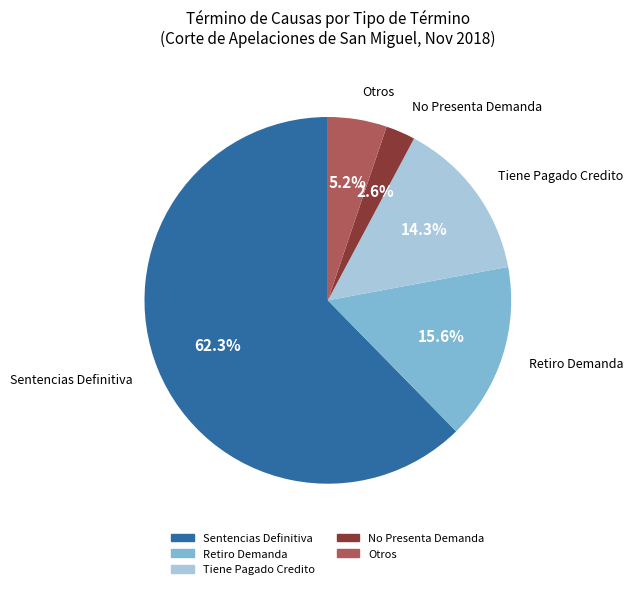

Is there a majority slice in this chart?

Yes